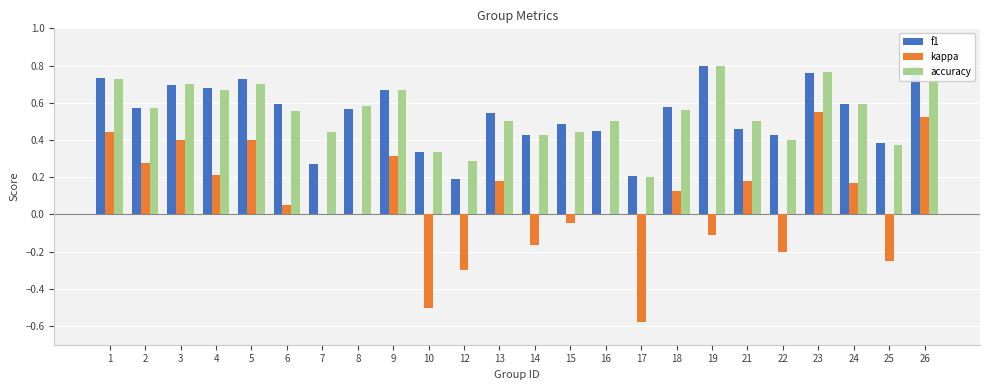

Reading left to right, what are all the values shown in this chart?

f1: 1=0.7	2=0.6	3=0.7	4=0.7	5=0.7	6=0.6	7=0.3	8=0.6	9=0.7	10=0.3	12=0.2	13=0.5	14=0.4	15=0.5	16=0.5	17=0.2	18=0.6	19=0.8	21=0.5	22=0.4	23=0.8	24=0.6	25=0.4	26=0.8
kappa: 1=0.4	2=0.3	3=0.4	4=0.2	5=0.4	6=0.1	7=0.0	8=0.0	9=0.3	10=-0.5	12=-0.3	13=0.2	14=-0.2	15=-0.0	16=0.0	17=-0.6	18=0.1	19=-0.1	21=0.2	22=-0.2	23=0.6	24=0.2	25=-0.2	26=0.5
accuracy: 1=0.7	2=0.6	3=0.7	4=0.7	5=0.7	6=0.6	7=0.4	8=0.6	9=0.7	10=0.3	12=0.3	13=0.5	14=0.4	15=0.4	16=0.5	17=0.2	18=0.6	19=0.8	21=0.5	22=0.4	23=0.8	24=0.6	25=0.4	26=0.8